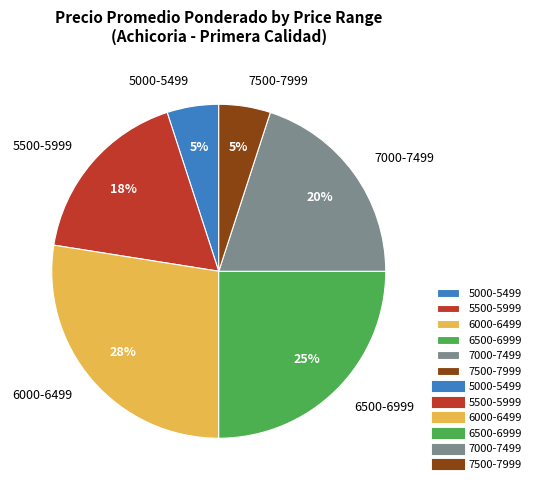

Does 6000-6499 represent more than half of the total?

No